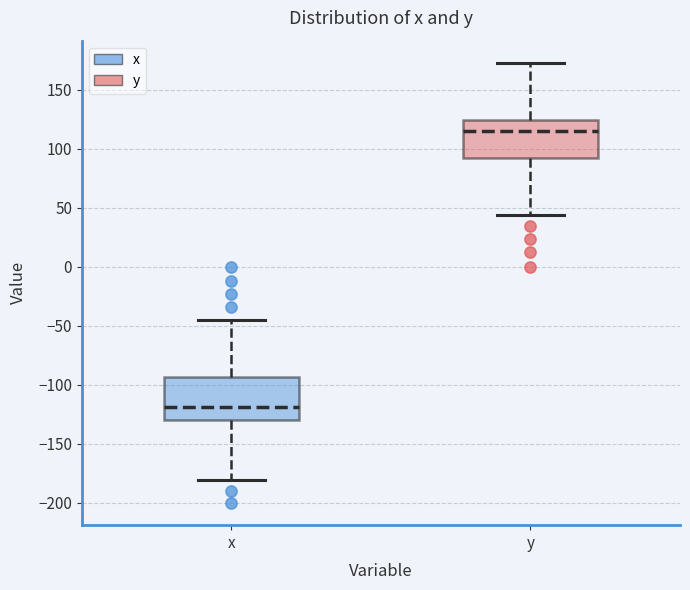

Which box has the highest median line?

y